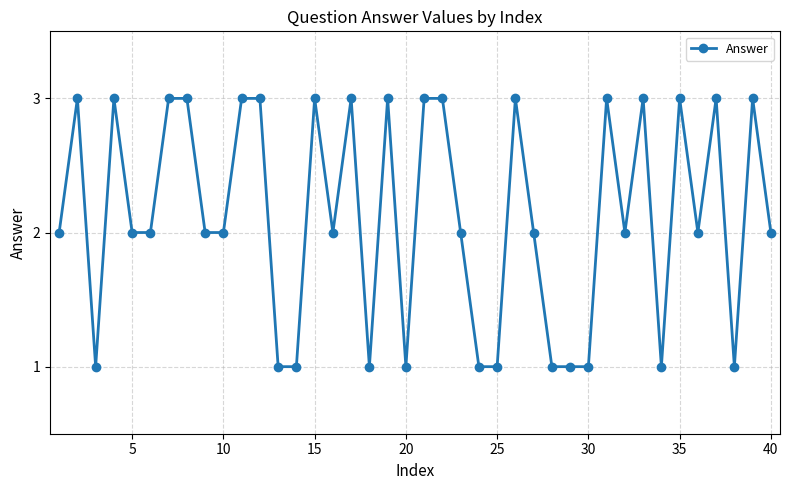

What is the greatest value displayed?

3